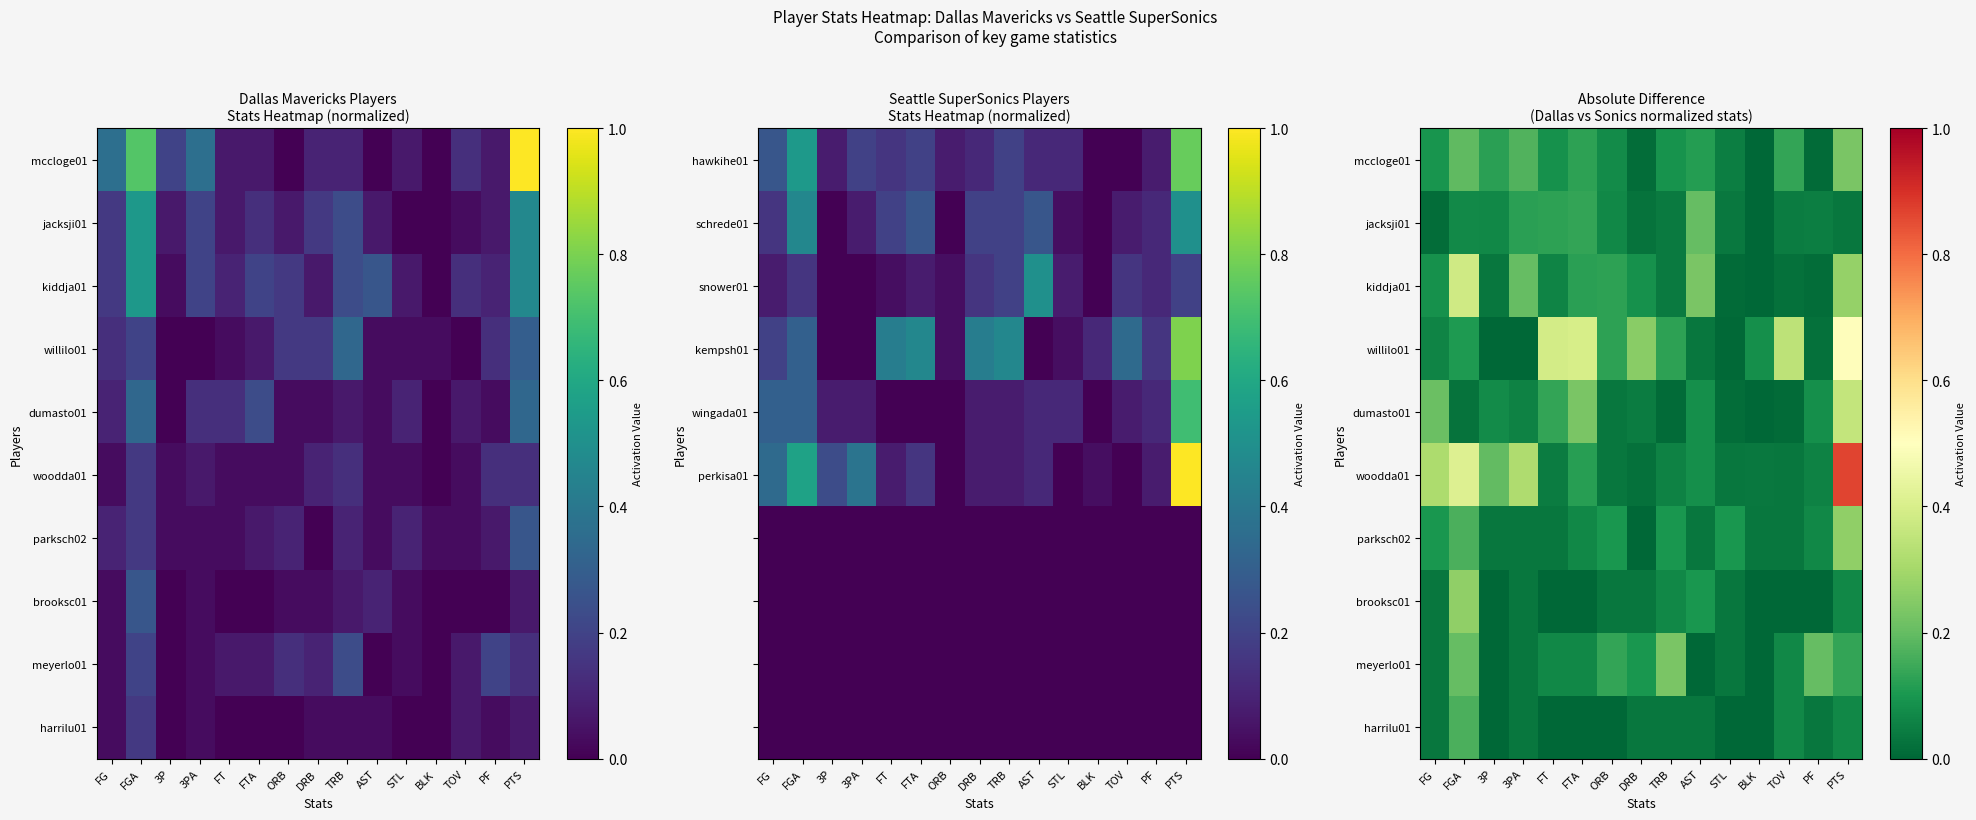

What is the spread (max minus min) of values at FT?

0.4